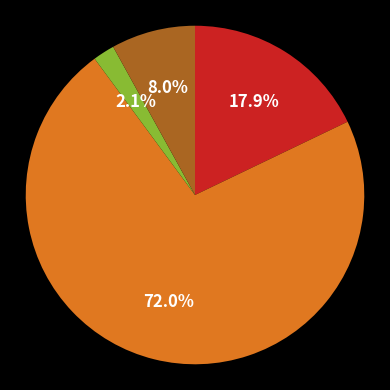

Does any single category account for the majority?

Yes